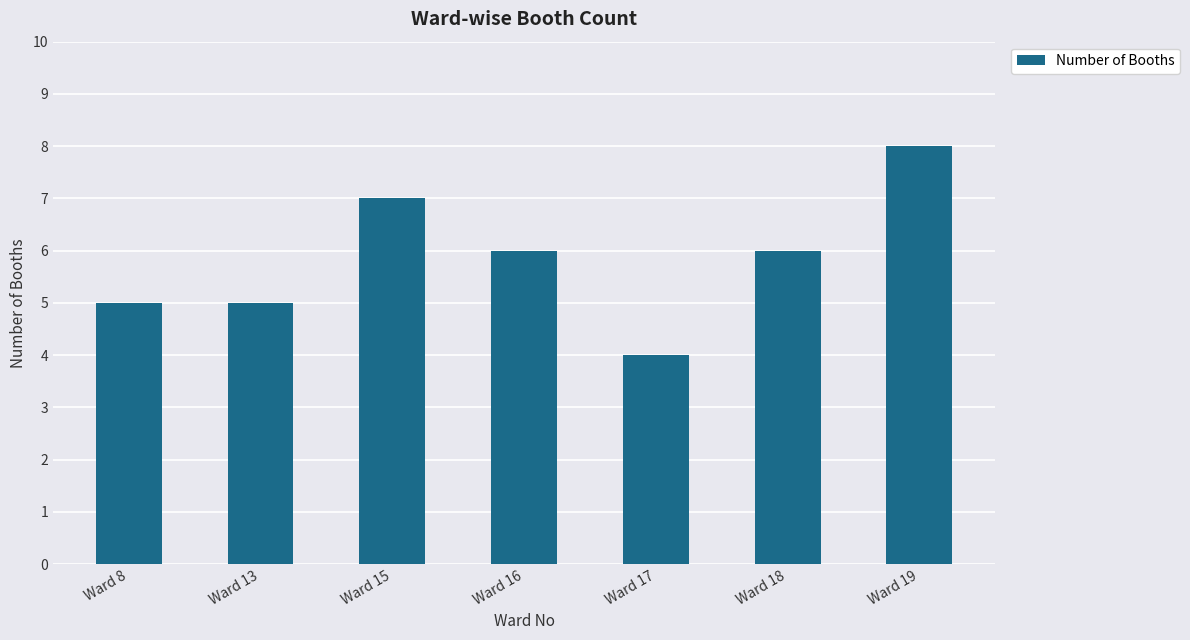

How many distinct data groups are displayed?

1